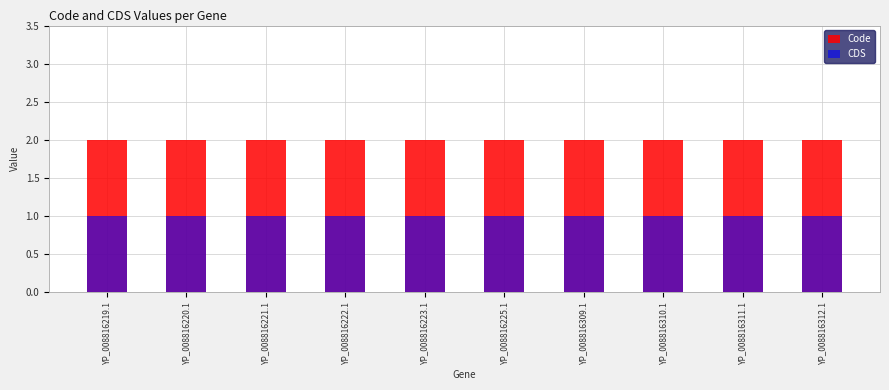

The CDS series shows 2 at YP_008816223.1. True or false?

False